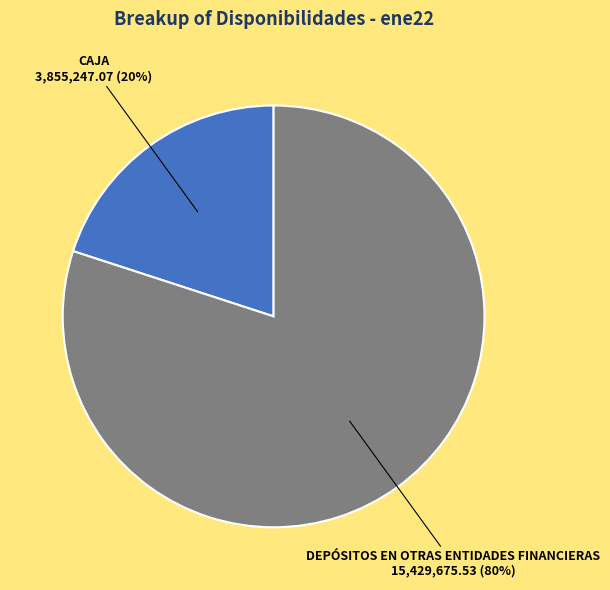

Which category has the smallest portion of the pie?

CAJA